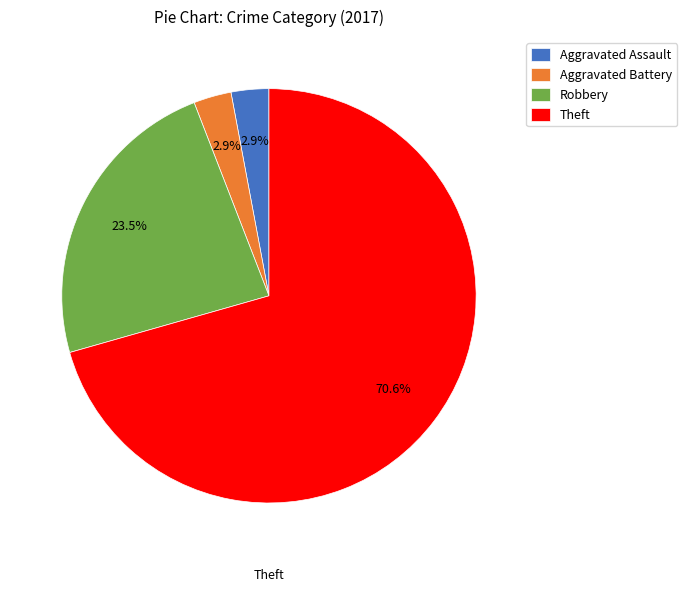

Which category has the biggest portion of the pie?

Theft